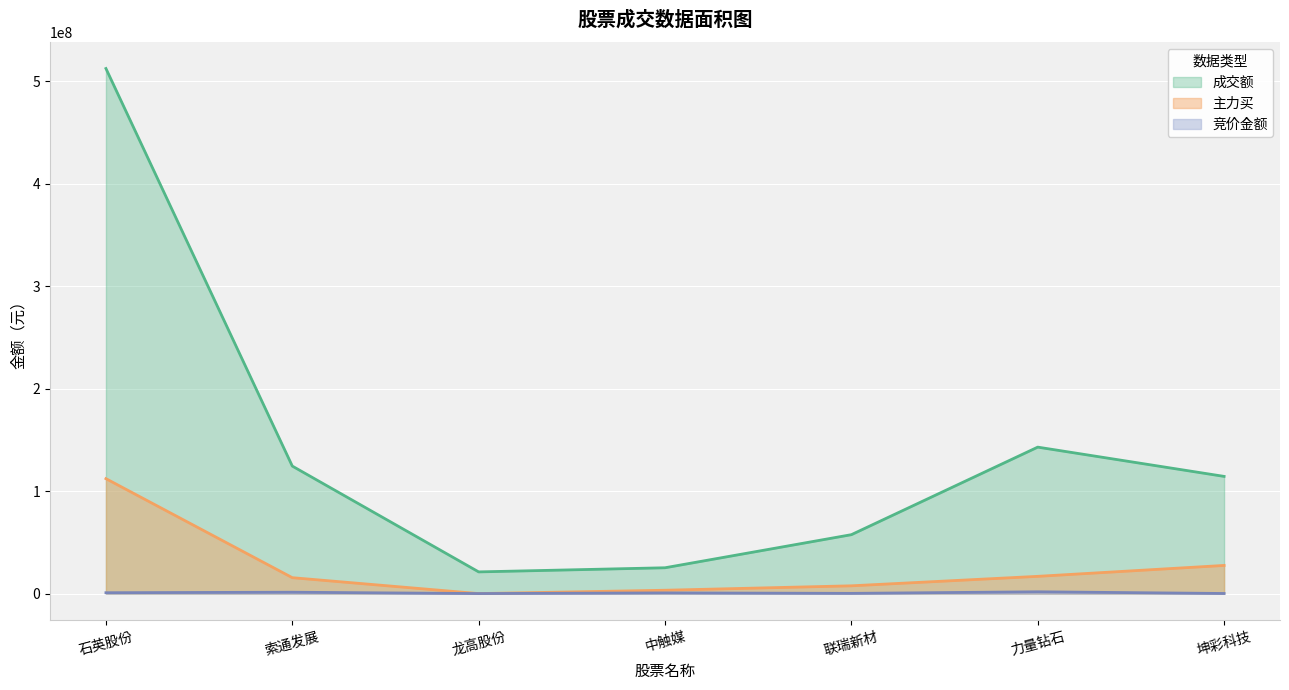

What is the value of the 竞价金额 point at the 1st from the left?

841034